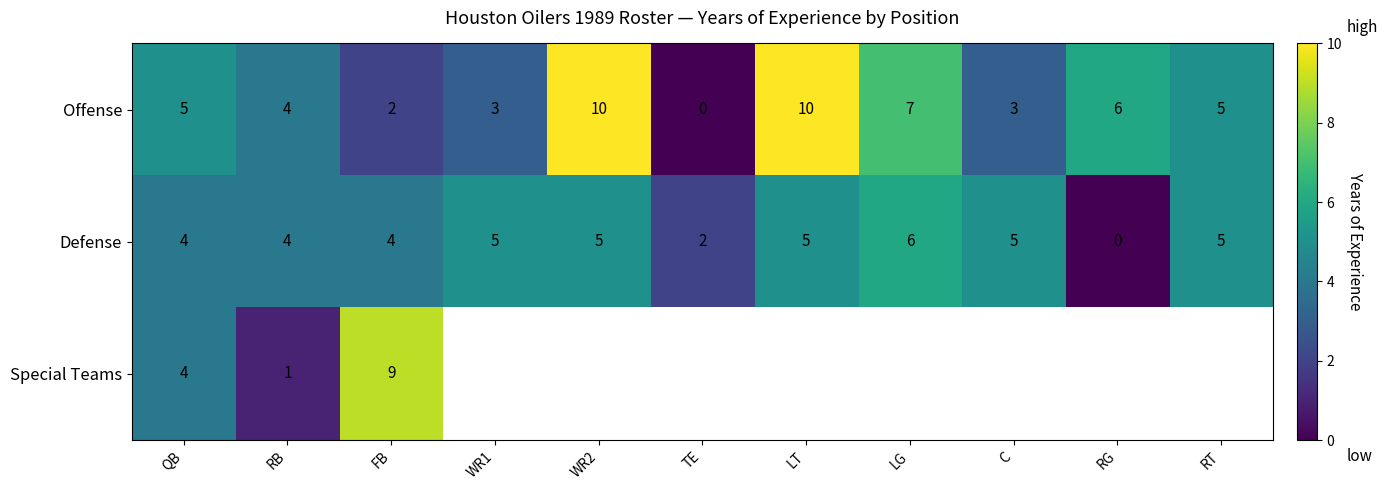

The Defense series shows 8 at WR2. True or false?

False